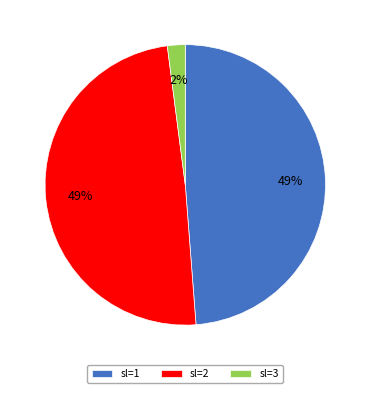

Which category has the smallest portion of the pie?

sl=3